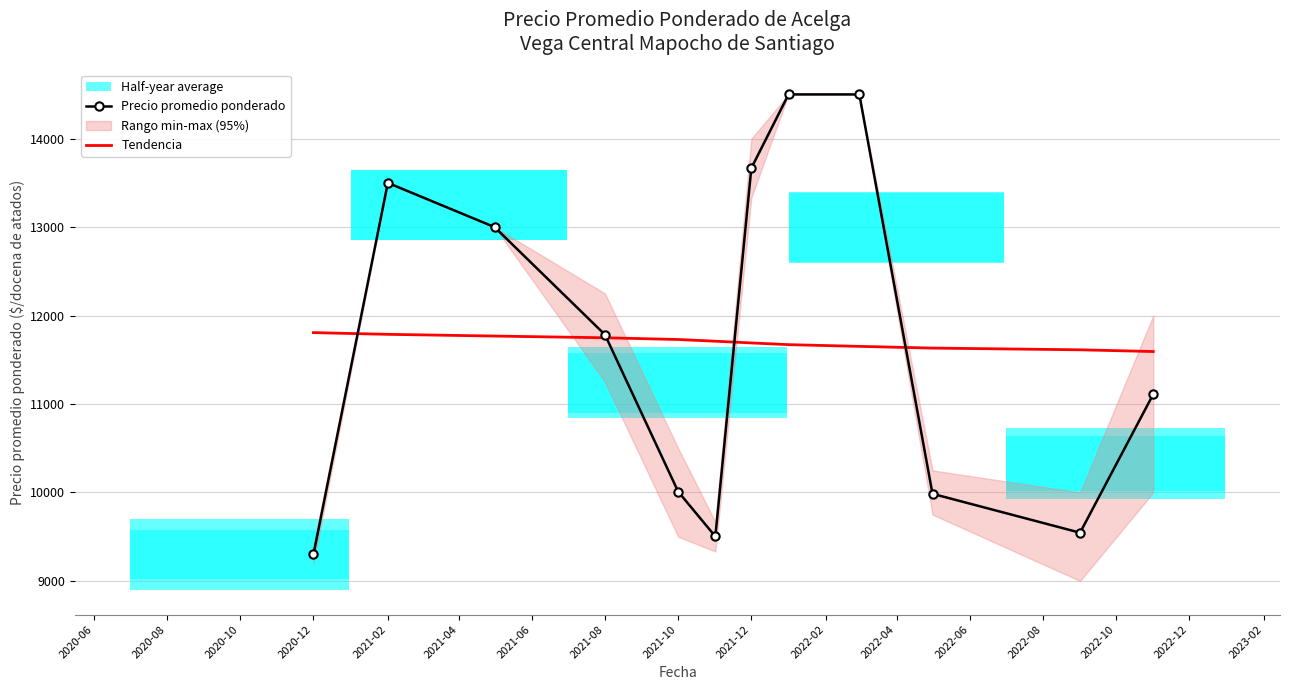

What is the minimum value for Tendencia?

11593.5